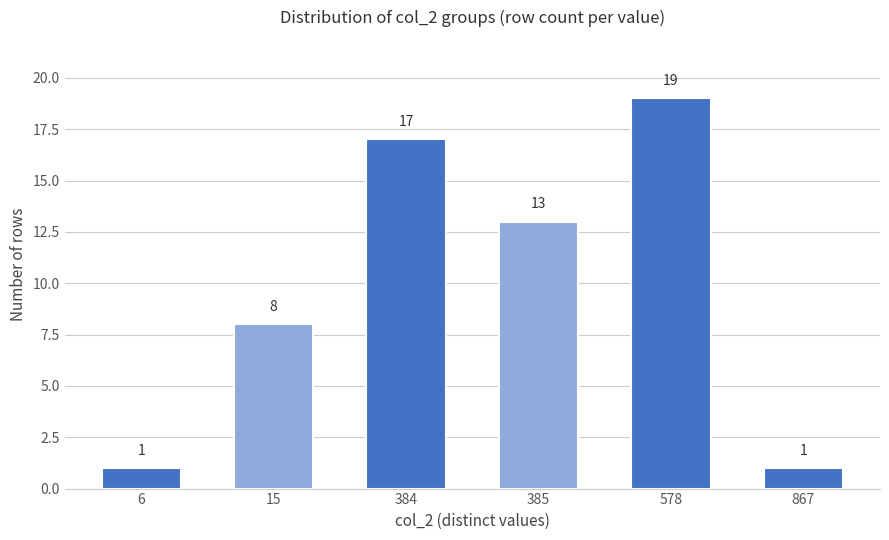

What is the change in value from 385 to 867?

-12